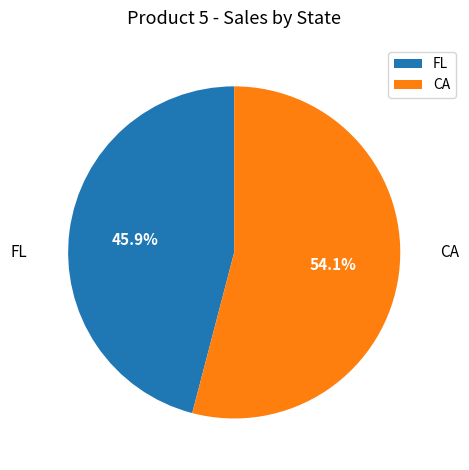

How many segments does this pie chart have?

2